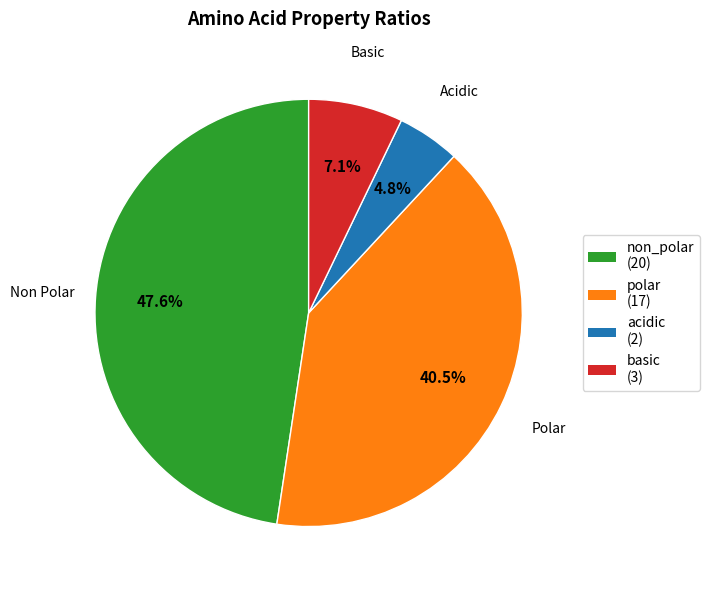

Which slice is the largest?

non_polar